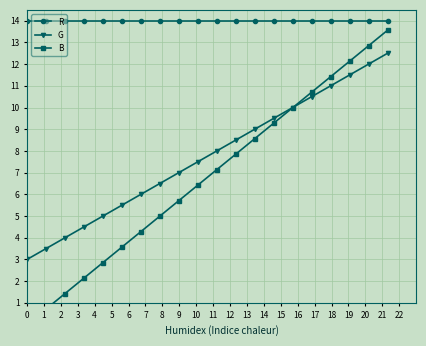

At how many categories does at least one series exceed 7?

20